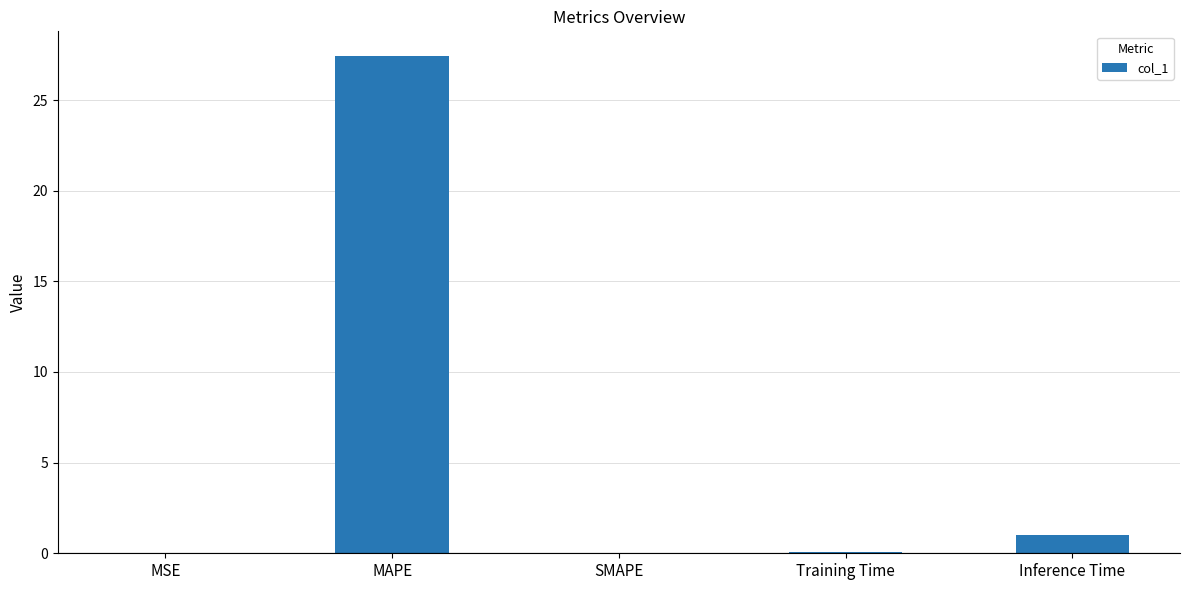

Where is the data nearest to the value 13?

Inference Time